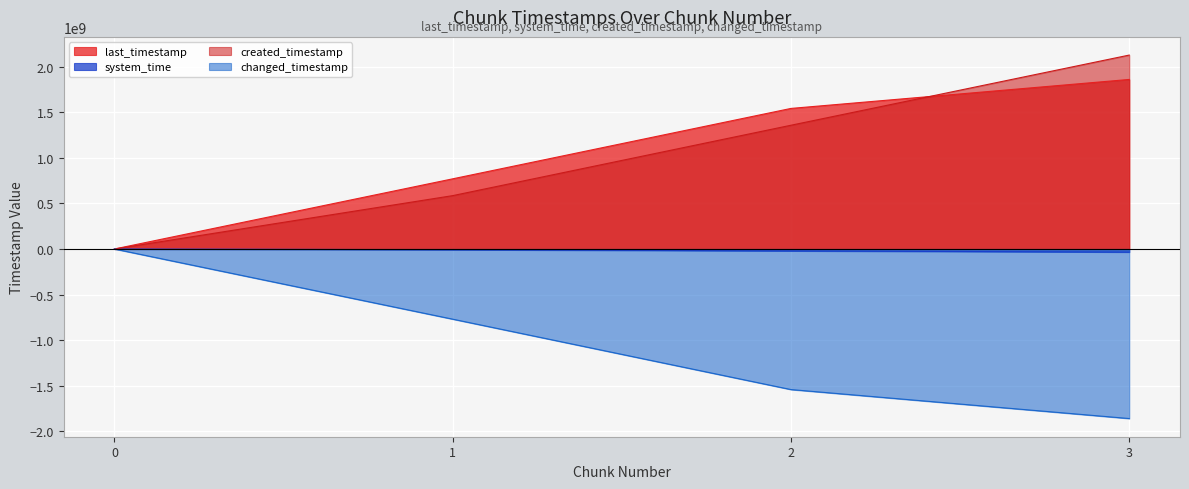

At which category is the sum across all series the highest?

3